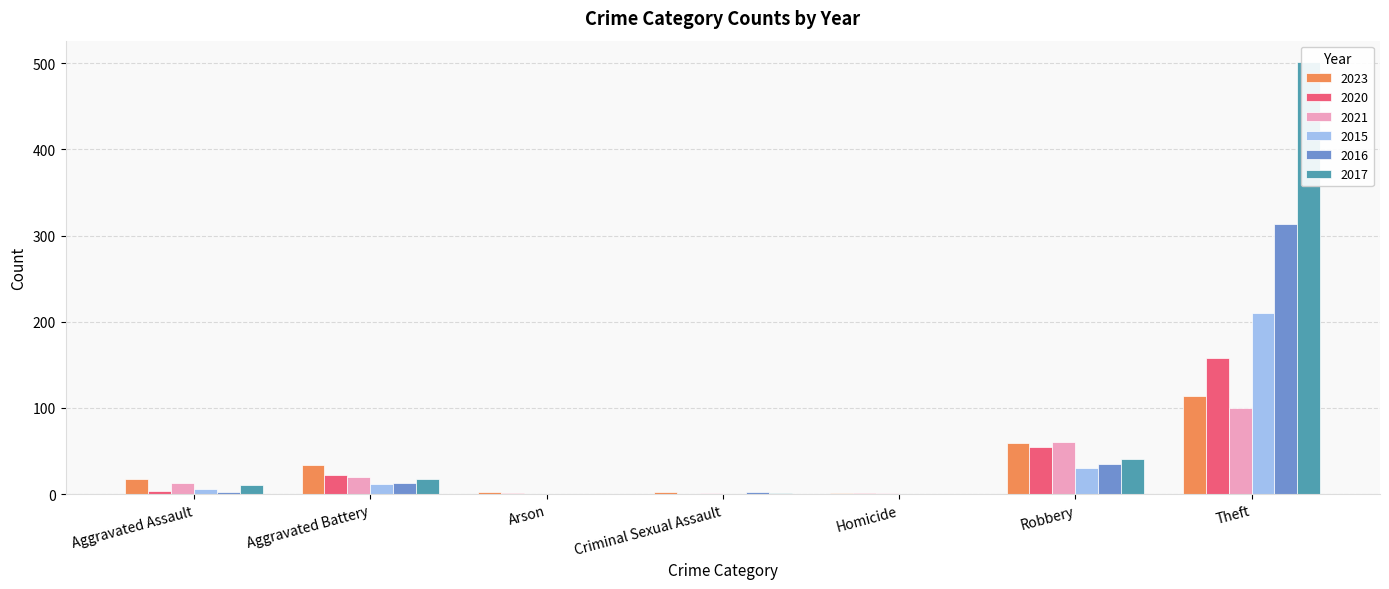

What is the difference between the highest and lowest values at Aggravated Battery?

22